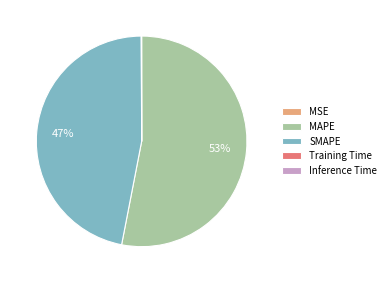

To the nearest percent, what is the difference between the largest and smallest slice percentages?

53%